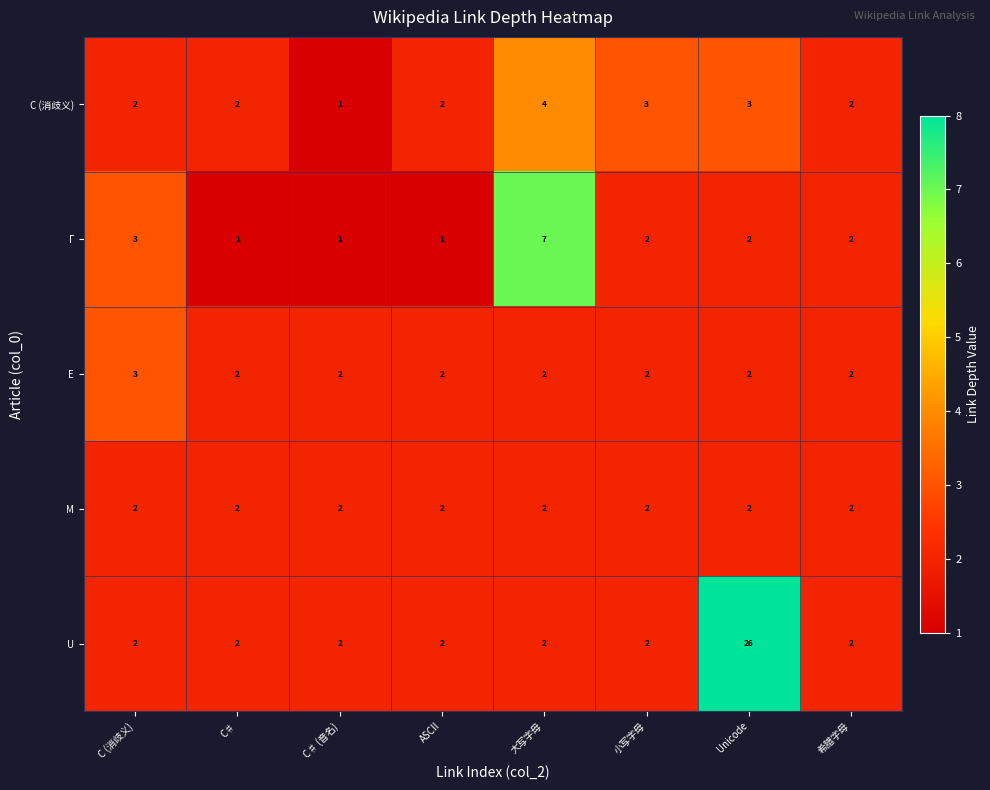

What is the sum of all M values?

16